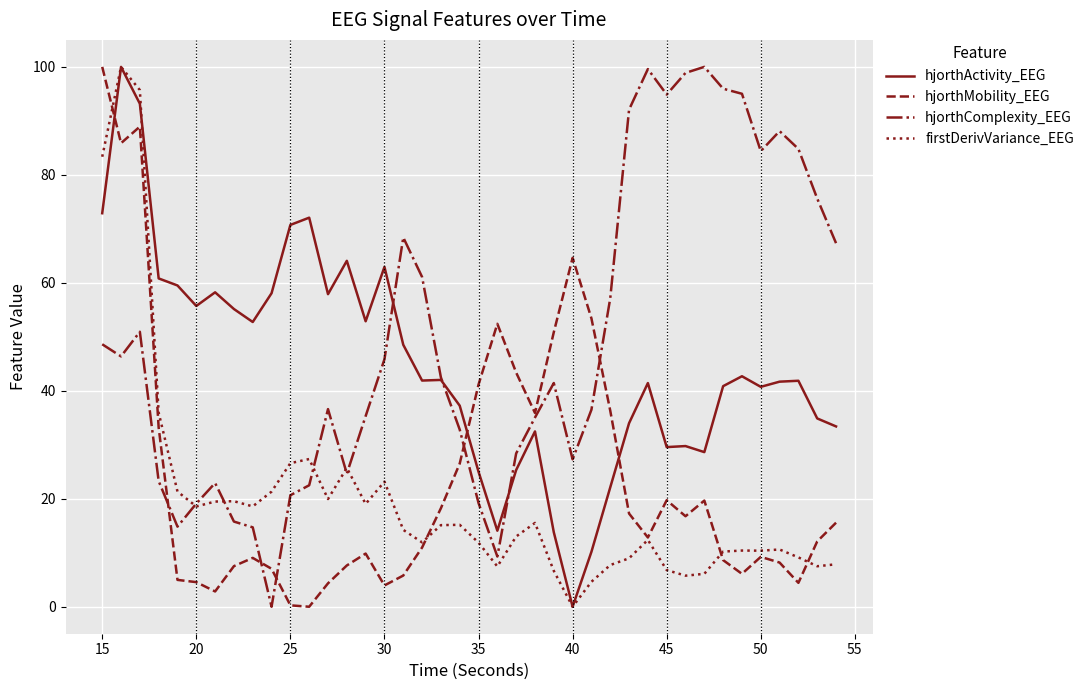

Does the chart have visible grid lines?

Yes